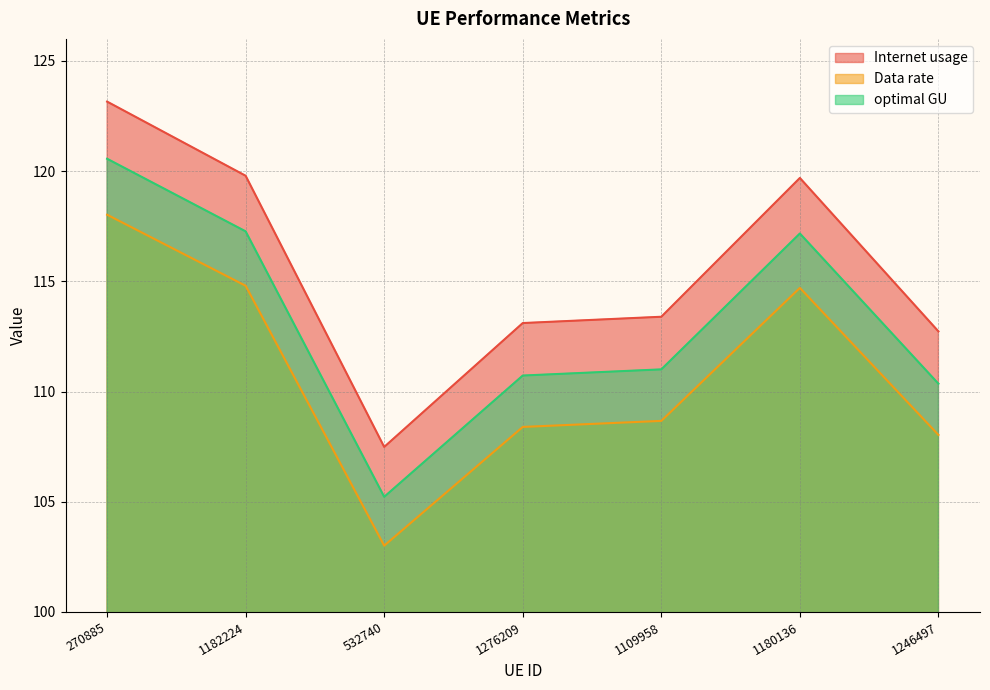

Where is the first local minimum for optimal GU?

532740